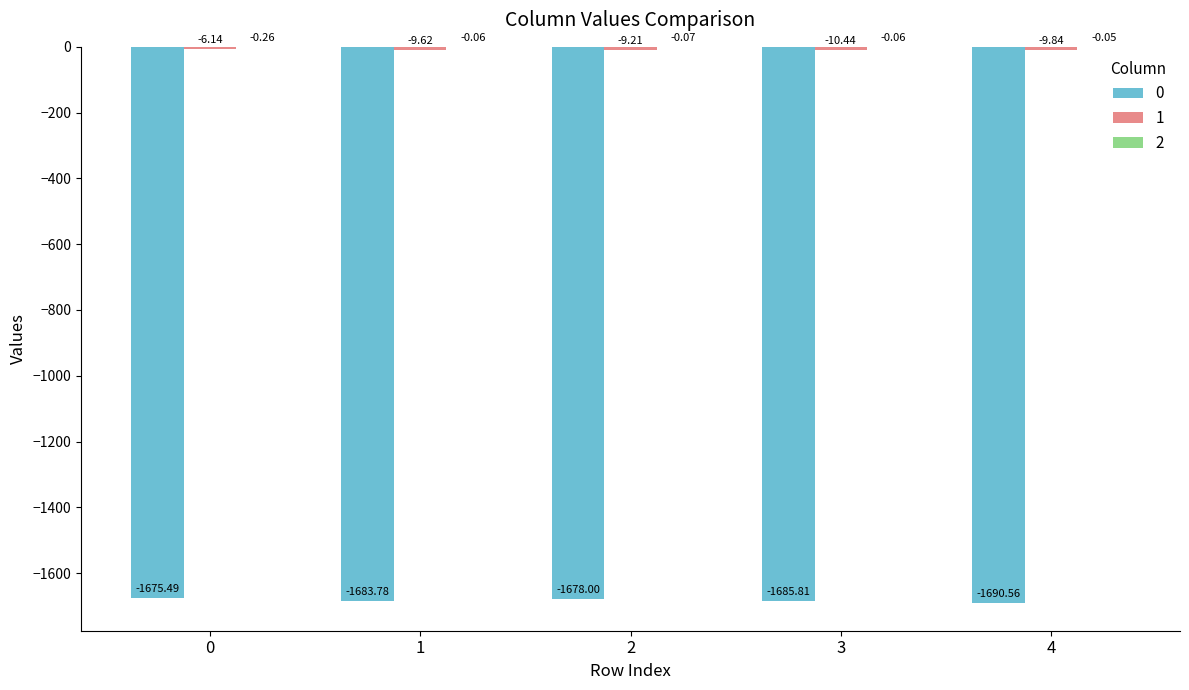

List the series in order of their peak value, highest first.

2, 1, 0